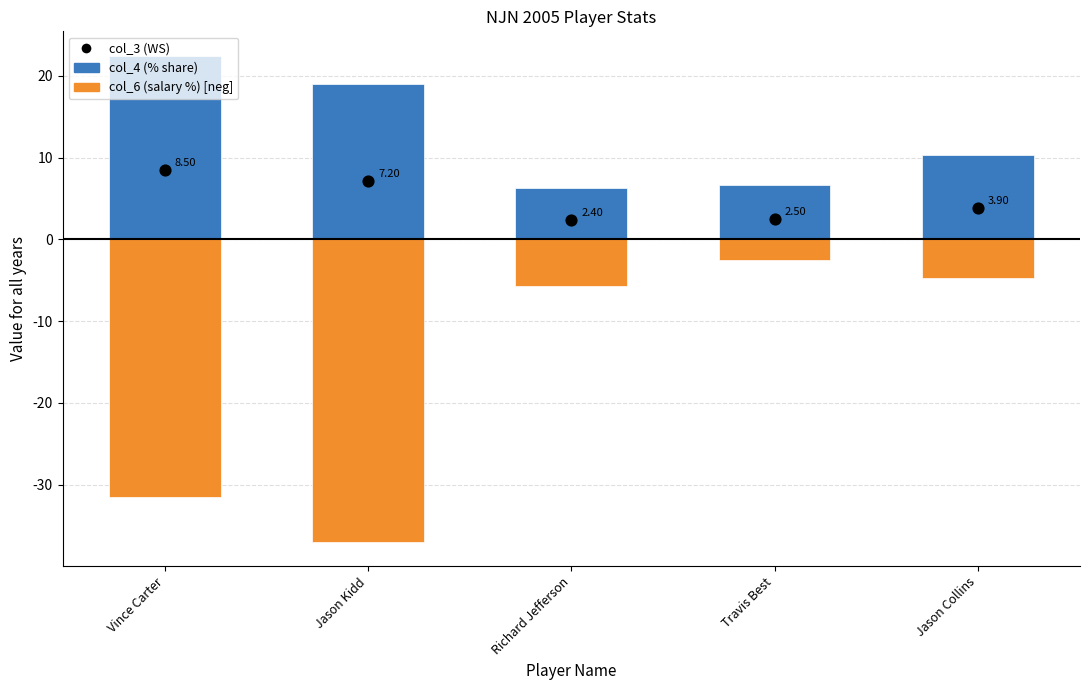

At which category is the sum across all series the highest?

Jason Collins